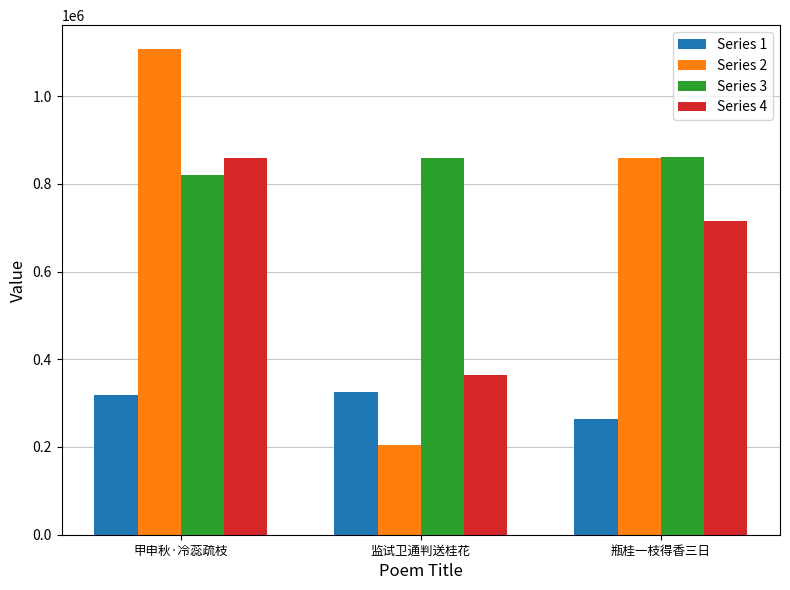

What is the difference between the highest and lowest values at 瓶桂一枝得香三日?

595693